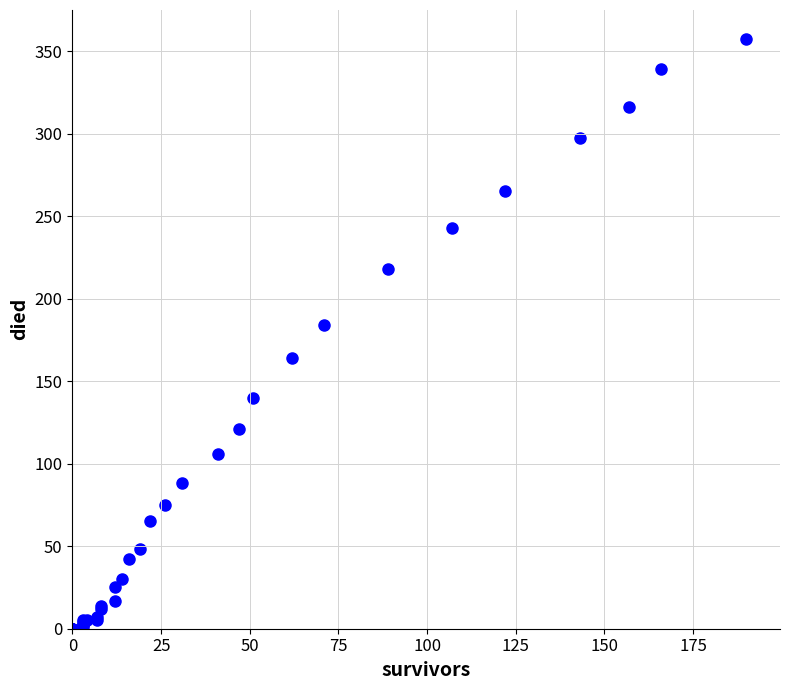

What Y value in the scatter plot is closest to 178?

184